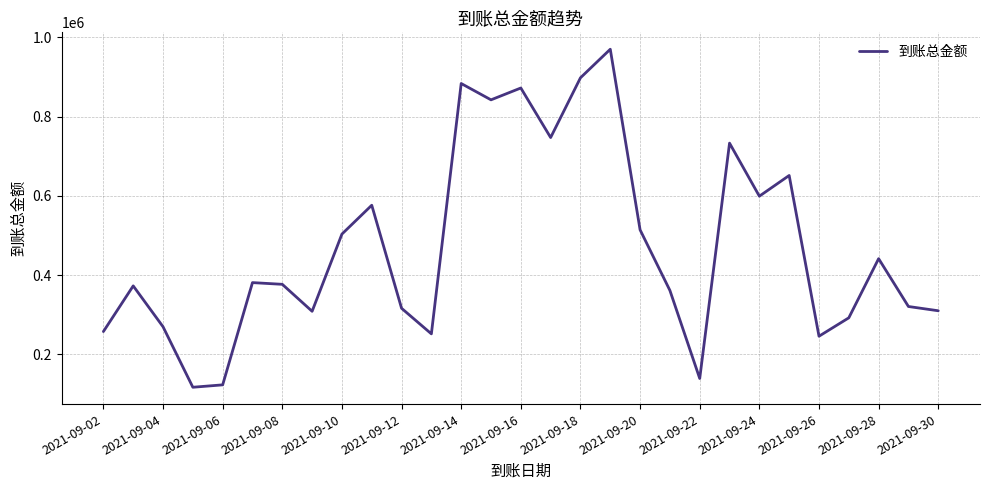

What is the difference between the maximum and minimum values?

853157.5